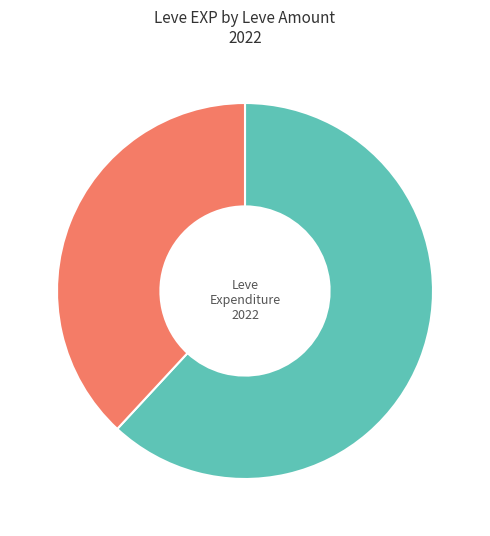

How many slices are in this pie chart?

2